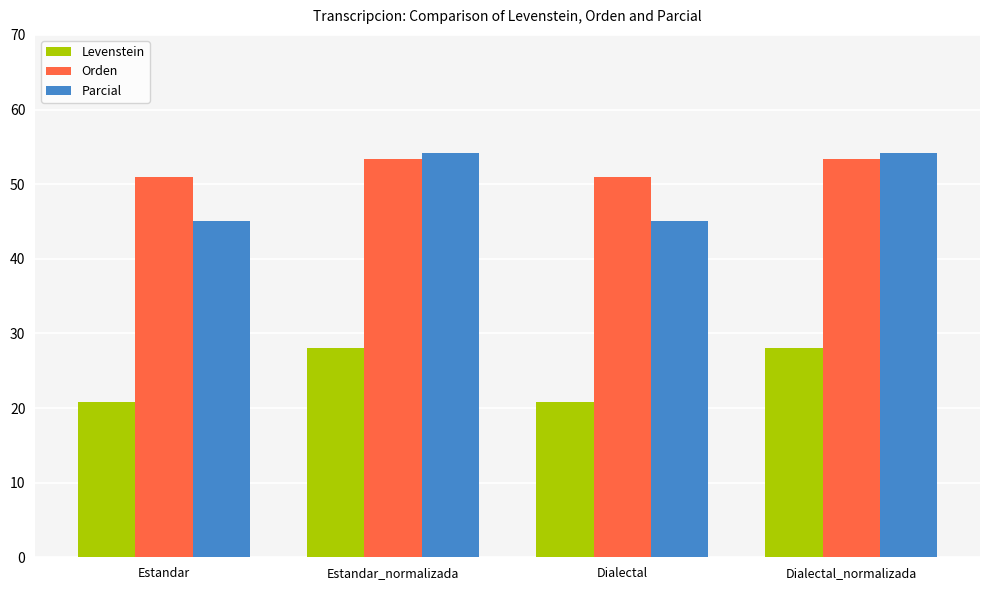

Where does the Parcial series first go above 54?

Estandar_normalizada